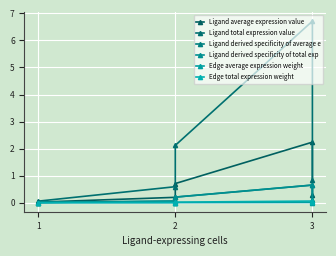

Count the number of data series in this chart.

6